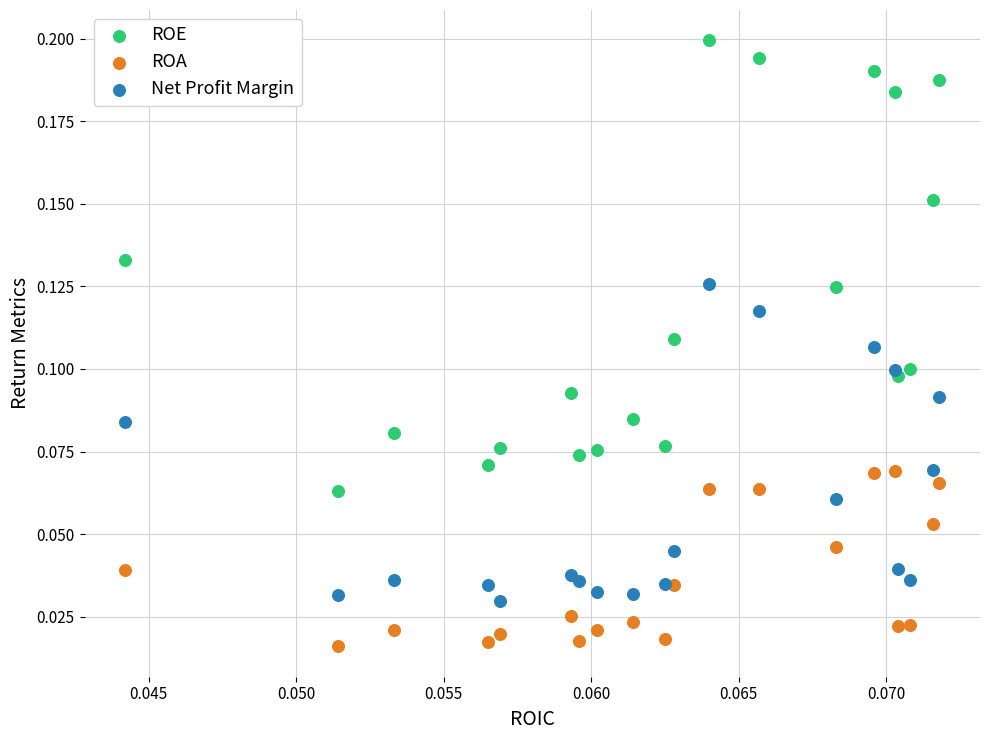

Which series has the widest spread of Y values?

ROE